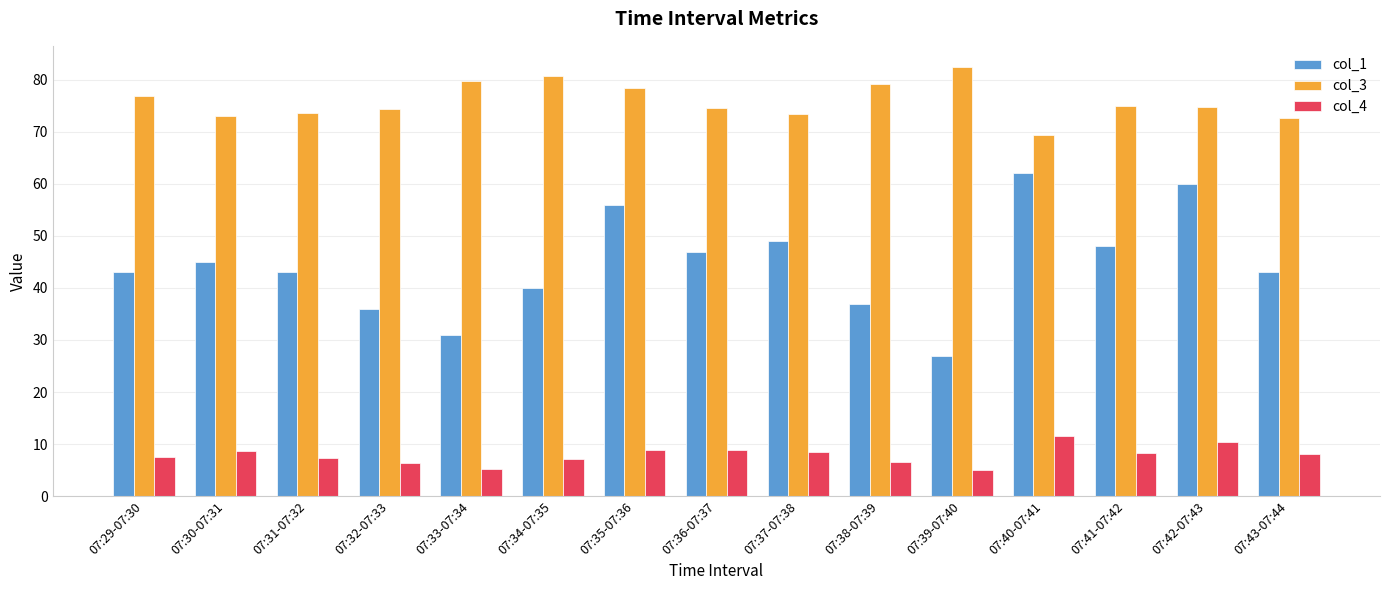

The value of col_1 at 07:35-07:36 is 56.0. True or false?

True